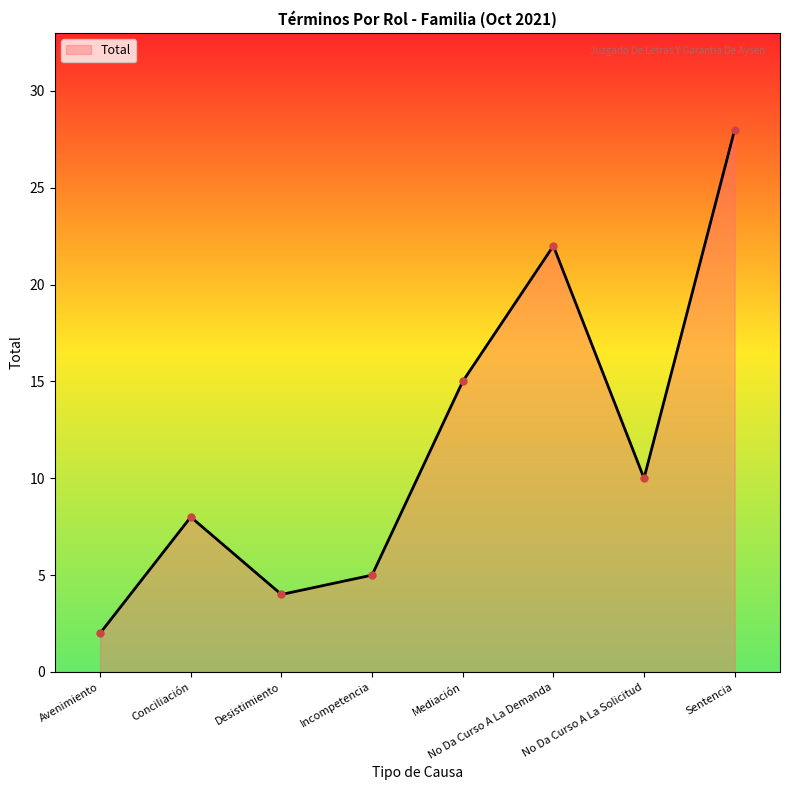

Approximately how many times larger is the value at Desistimiento compared to Sentencia?

0.1